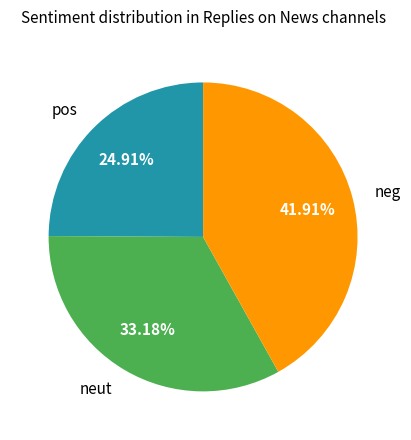

Approximately how many times larger is the value at neut compared to pos?

1.3